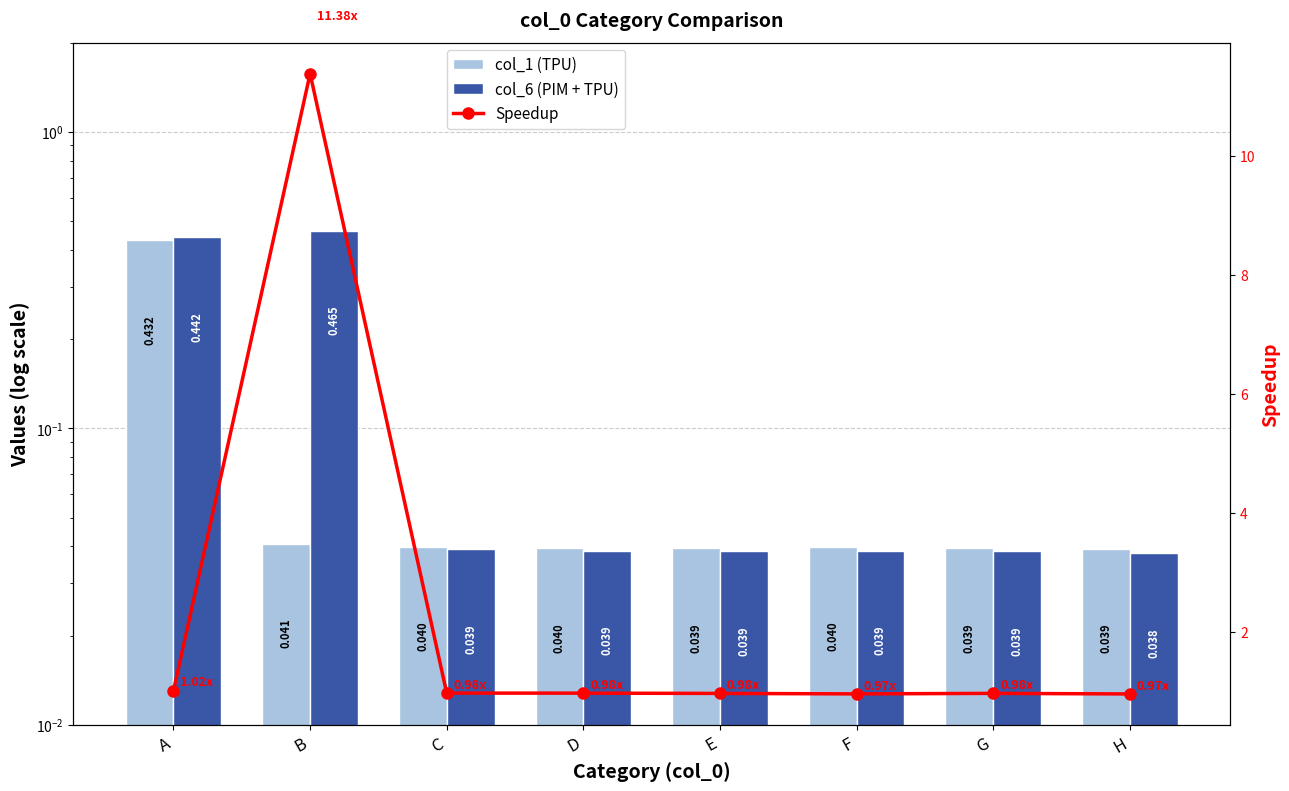

The value of col_1 (TPU) at E is 0.0. True or false?

False